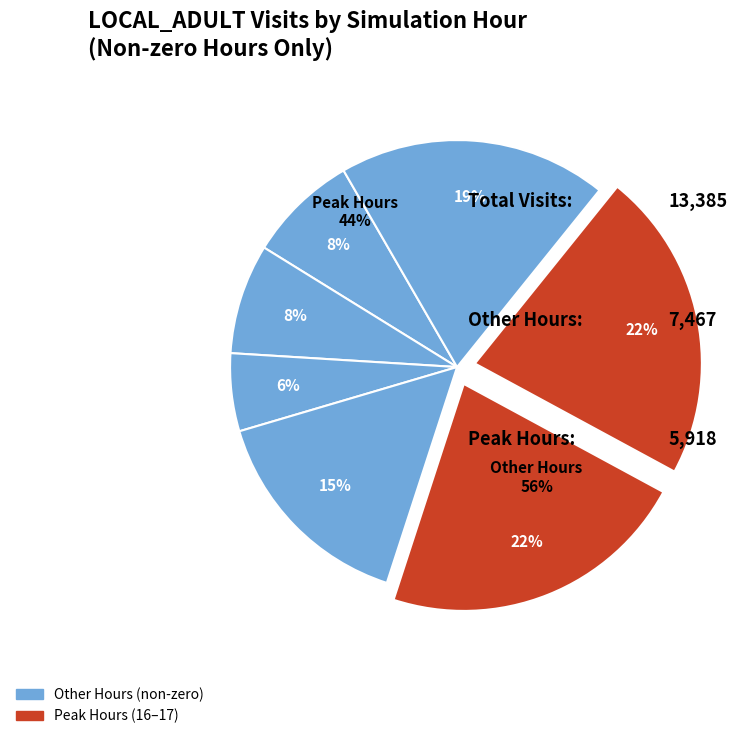

What percentage is the Hour 15 slice, to the nearest percent?

15%